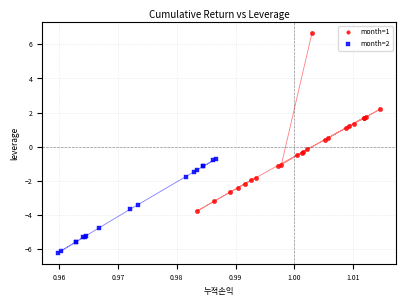

Which series has the largest Y range (max minus min)?

month=1